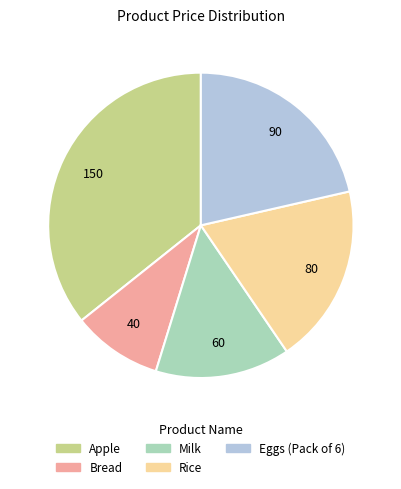

Which category has the smallest portion of the pie?

Bread